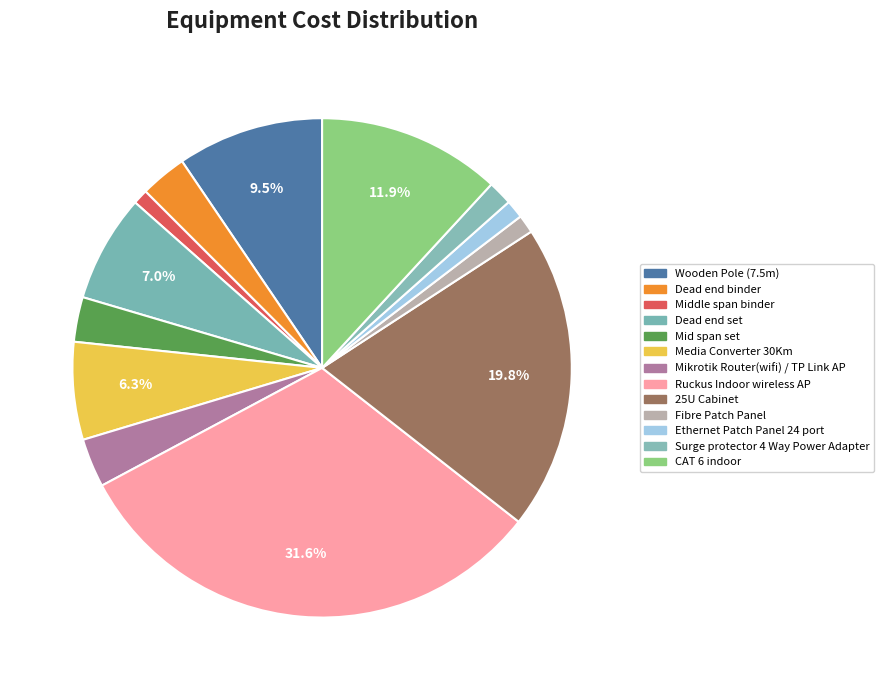

Count the number of slices in the pie.

13